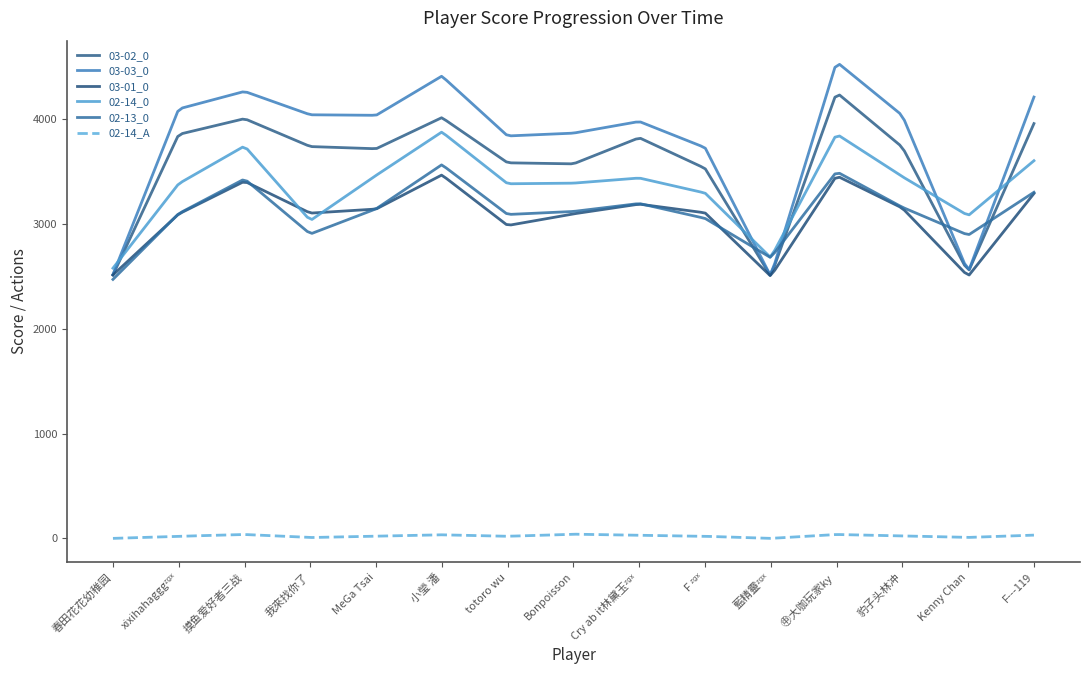

What is the difference between the maximum and minimum values in the 03-01_0 series?

958.3